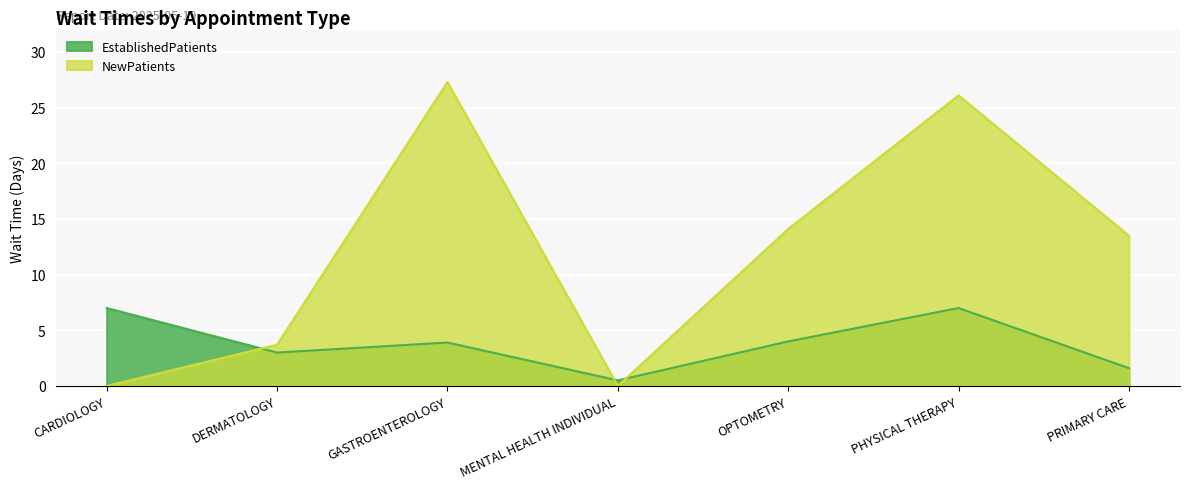

What value does the EstablishedPatients series have at CARDIOLOGY?

7.0